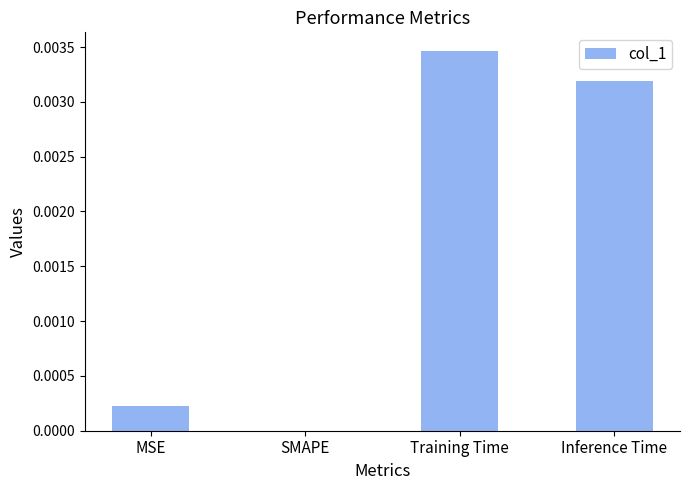

Which category has the highest value across all series?

Training Time